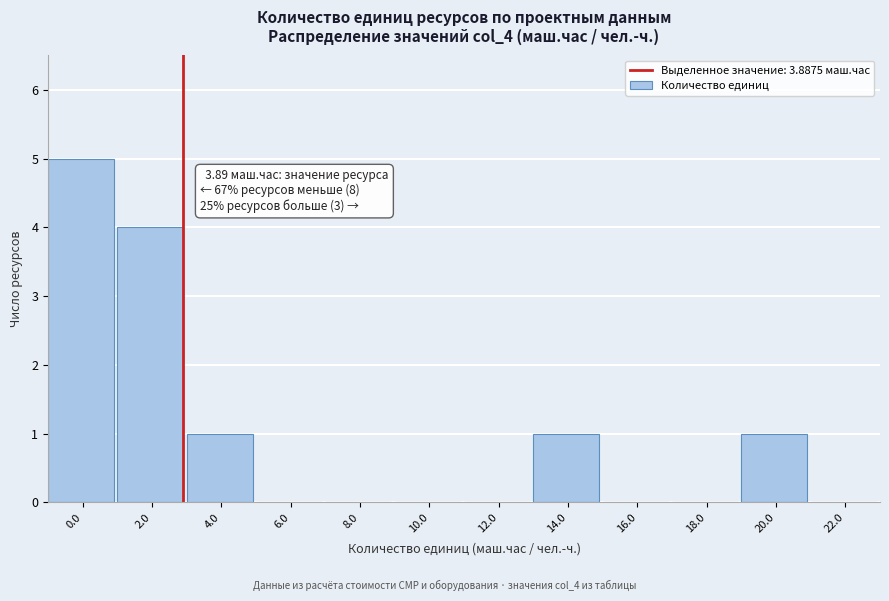

Reading right to left, list all the values displayed in this chart.

22.0=0	20.0=1	18.0=0	16.0=0	14.0=1	12.0=0	10.0=0	8.0=0	6.0=0	4.0=1	2.0=4	0.0=5